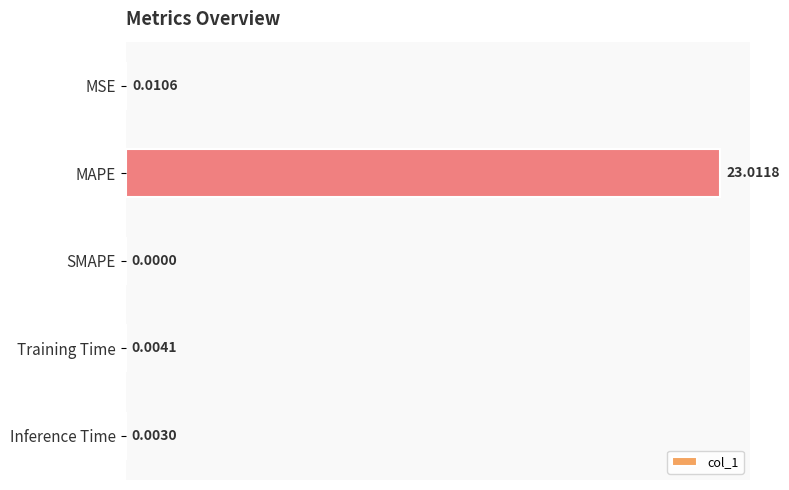

Between SMAPE and MSE, which is larger?

MSE